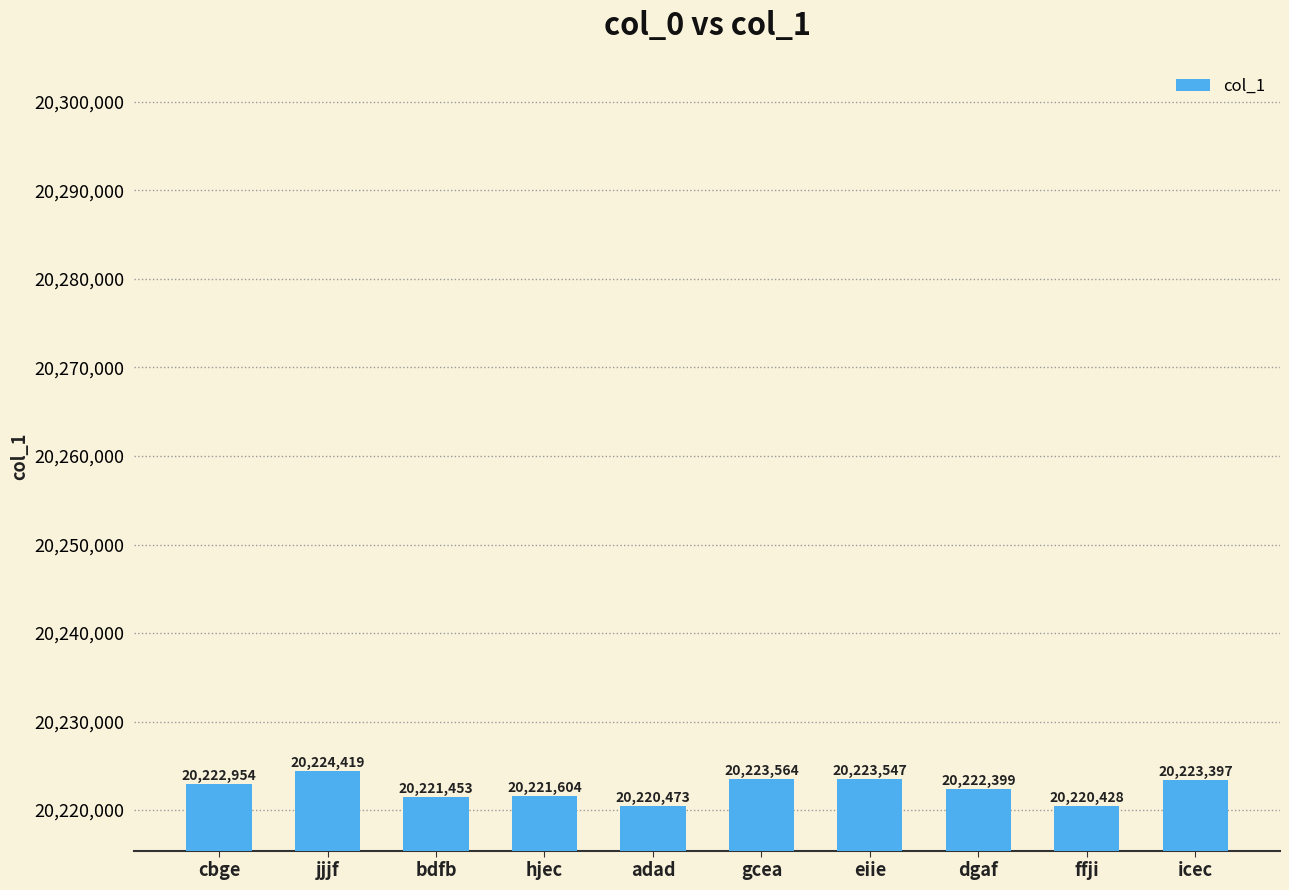

List the labels in order of value, smallest first.

ffji, adad, bdfb, hjec, dgaf, cbge, icec, eiie, gcea, jjjf